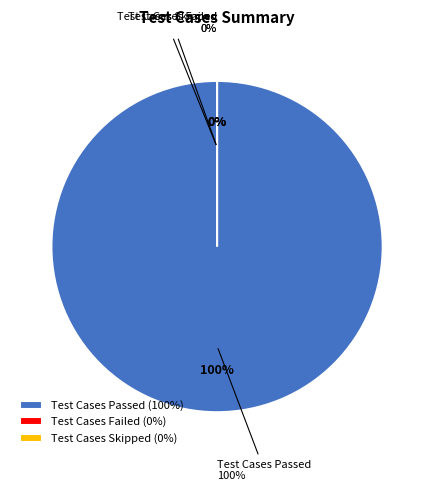

Does Test Cases Failed account for over 50% of the chart?

No